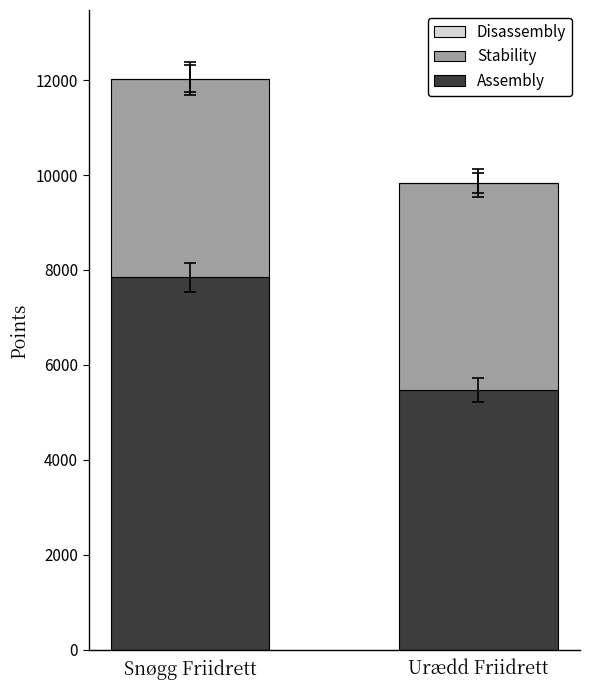

List the labels in order of Assembly value, smallest first.

Urædd Friidrett, Snøgg Friidrett